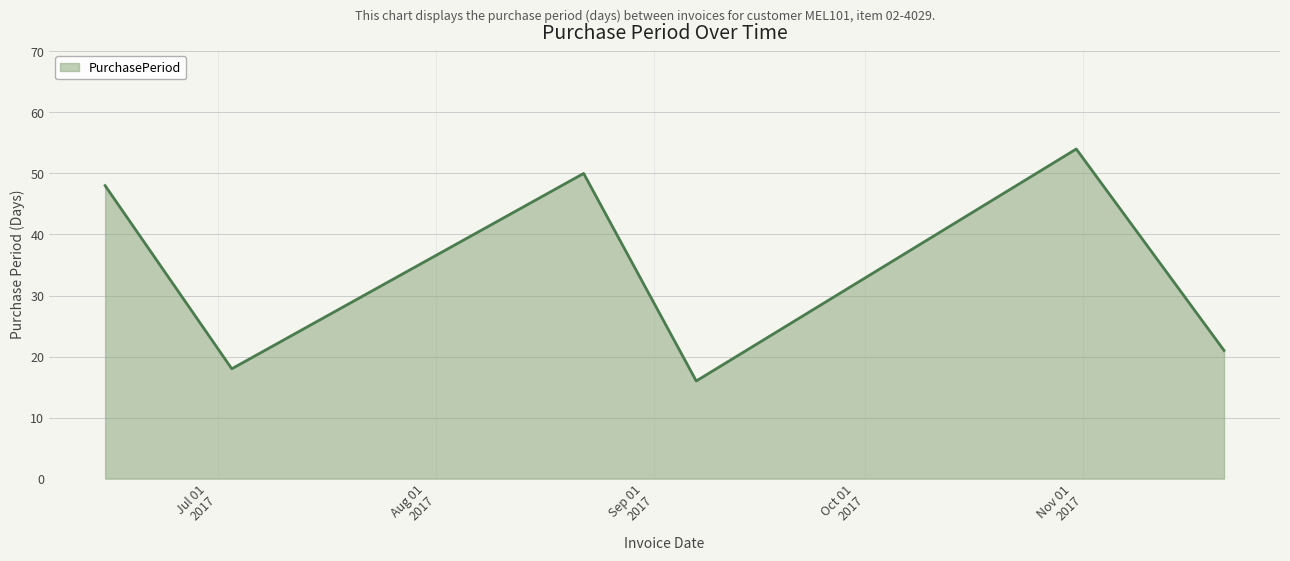

What is the maximum value shown in the chart?

54